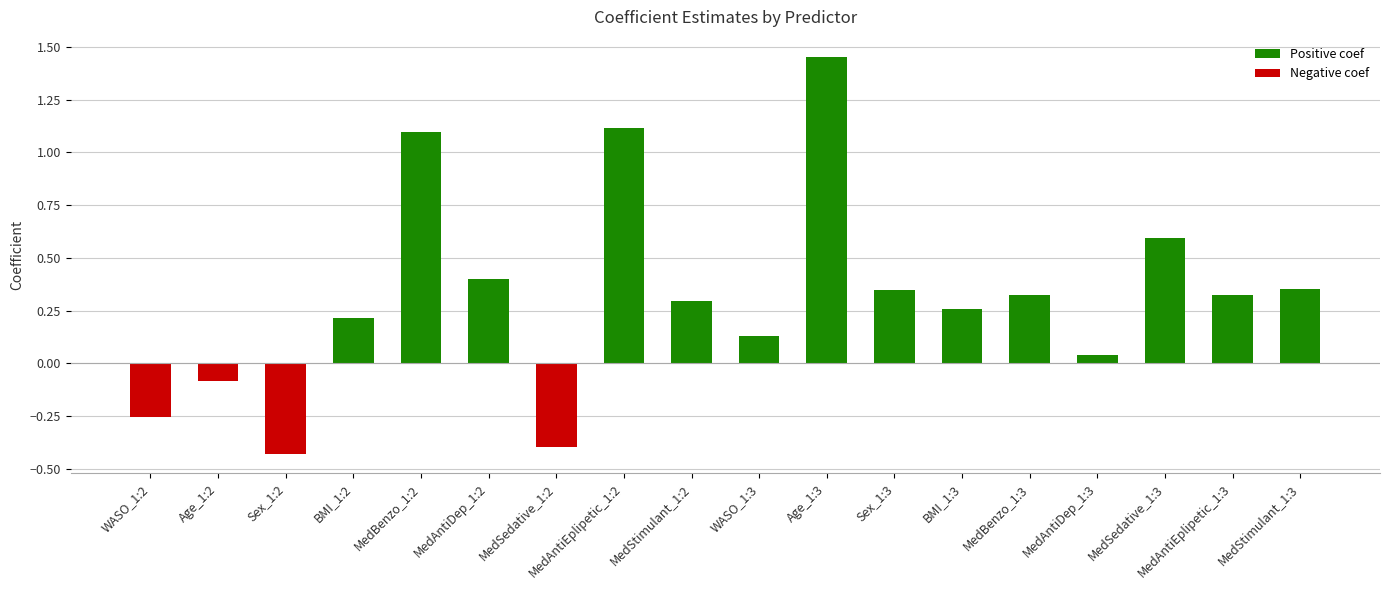

How many distinct data groups are displayed?

2